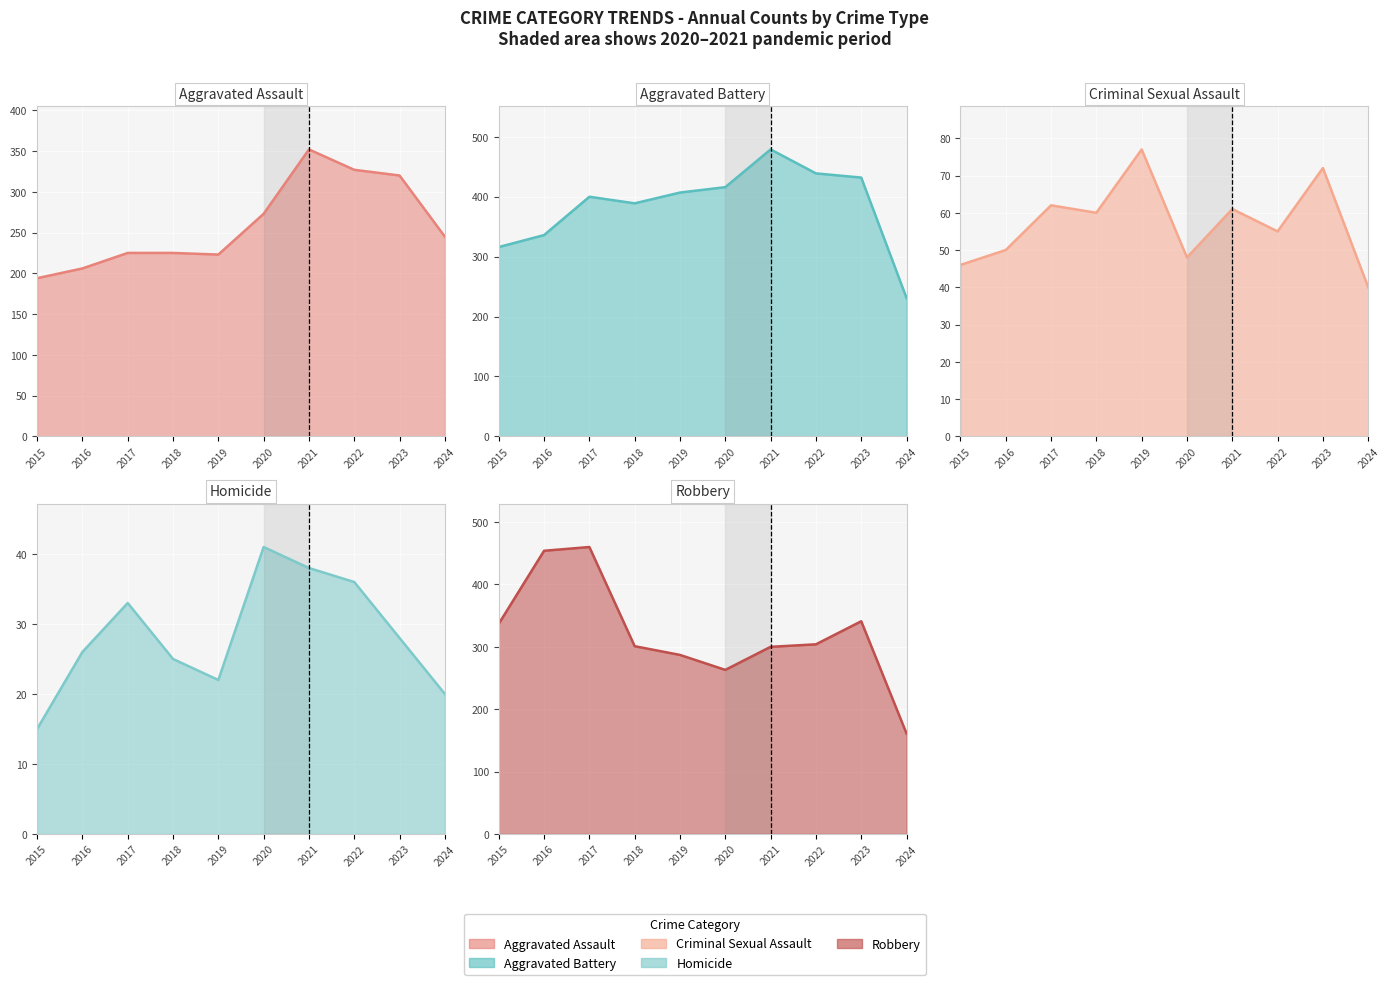

Reading left to right, what are all the values shown in this chart?

Aggravated Assault: 2015=194	2016=206	2017=225	2018=225	2019=223	2020=273	2021=352	2022=327	2023=320	2024=245
Aggravated Battery: 2015=316	2016=336	2017=400	2018=389	2019=407	2020=416	2021=479	2022=439	2023=432	2024=231
Criminal Sexual Assault: 2015=46	2016=50	2017=62	2018=60	2019=77	2020=48	2021=61	2022=55	2023=72	2024=40
Homicide: 2015=15	2016=26	2017=33	2018=25	2019=22	2020=41	2021=38	2022=36	2023=28	2024=20
Robbery: 2015=337	2016=454	2017=460	2018=301	2019=287	2020=263	2021=300	2022=304	2023=341	2024=161